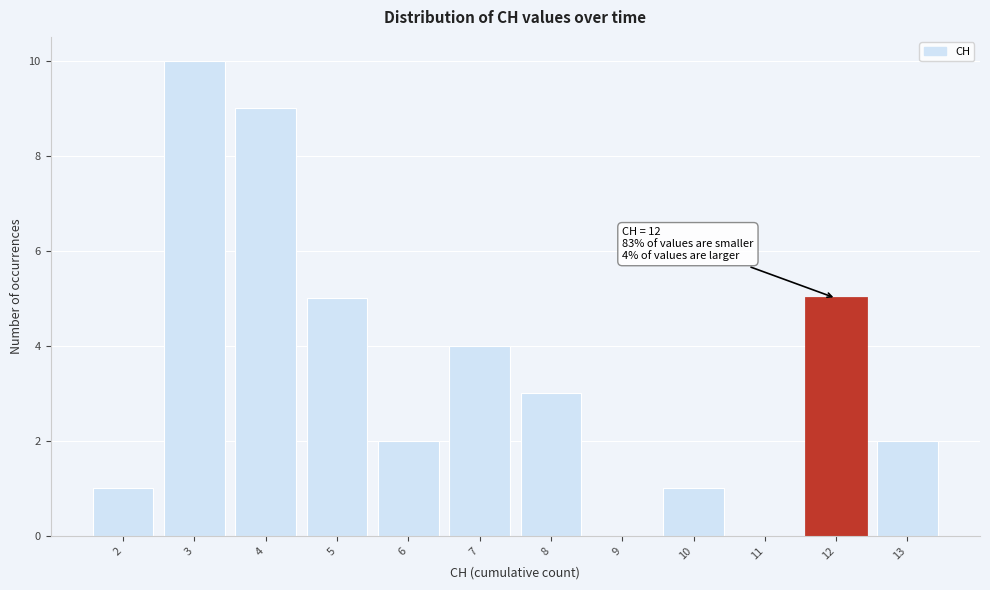

Which range on the x-axis has the tallest bar?

2.5 to 3.5